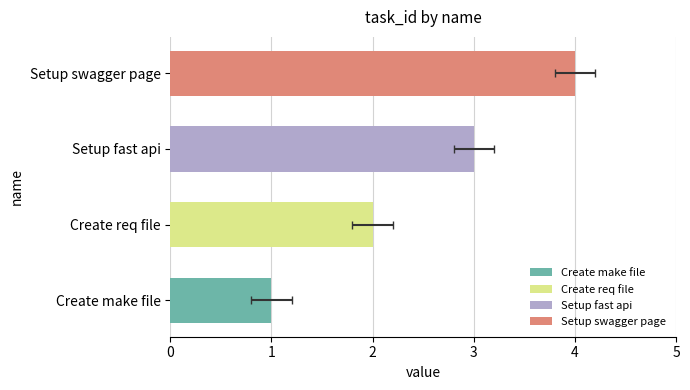

Between Setup swagger page and Setup fast api, which is larger?

Setup swagger page